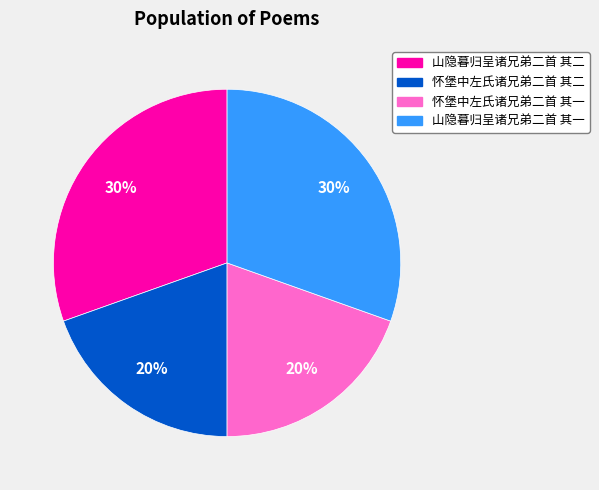

To the nearest percent, what is the combined percentage of 怀堡中左氏诸兄弟二首 其一 and 山隐暮归呈诸兄弟二首 其二?

50%